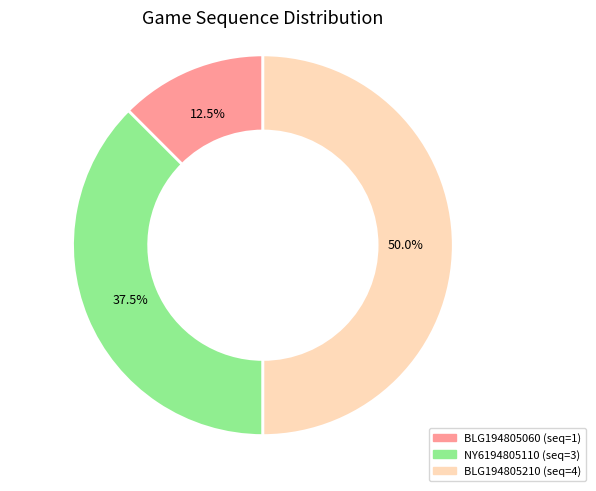

Which category has the smallest portion of the pie?

BLG194805060